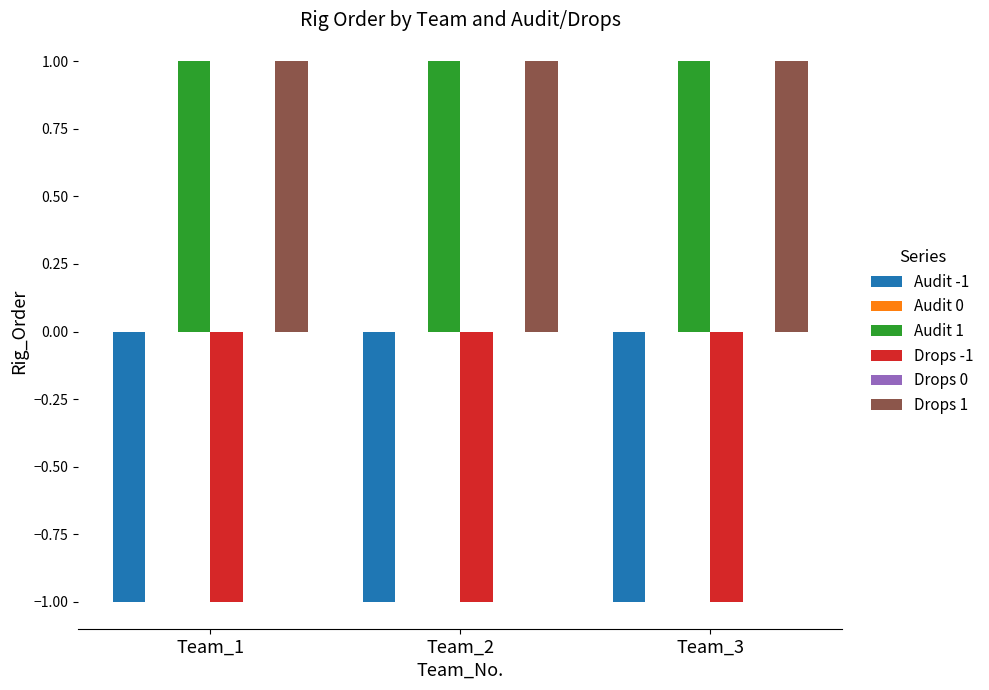

Reading right to left, extract all data points from this chart.

Audit -1: Team_3=-1	Team_2=-1	Team_1=-1
Audit 0: Team_3=0	Team_2=0	Team_1=0
Audit 1: Team_3=1	Team_2=1	Team_1=1
Drops -1: Team_3=-1	Team_2=-1	Team_1=-1
Drops 0: Team_3=0	Team_2=0	Team_1=0
Drops 1: Team_3=1	Team_2=1	Team_1=1